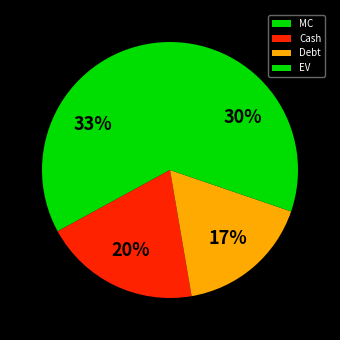

Combined, do Cash and EV account for over 50%?

No